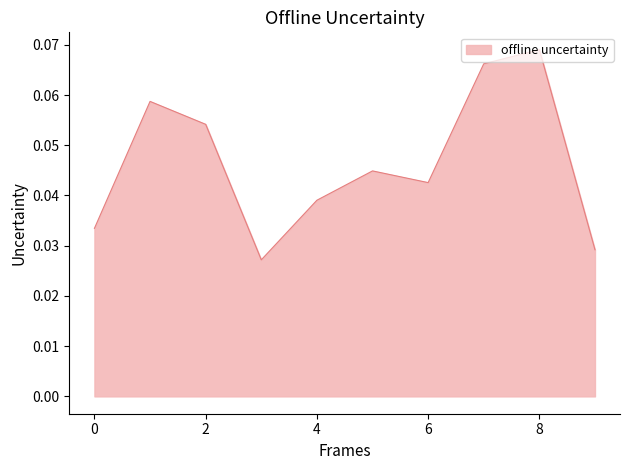

How many lines are shown in the chart?

1